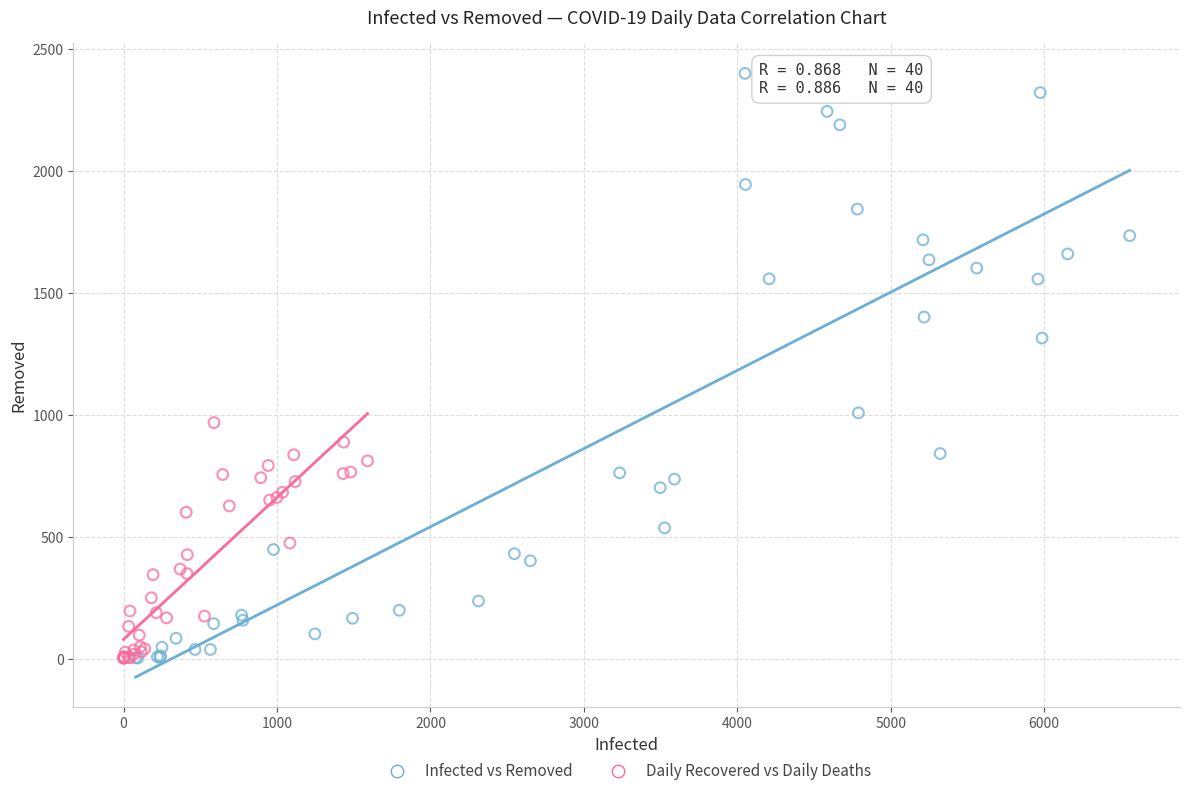

Which series reaches the maximum Y coordinate?

Infected vs Removed